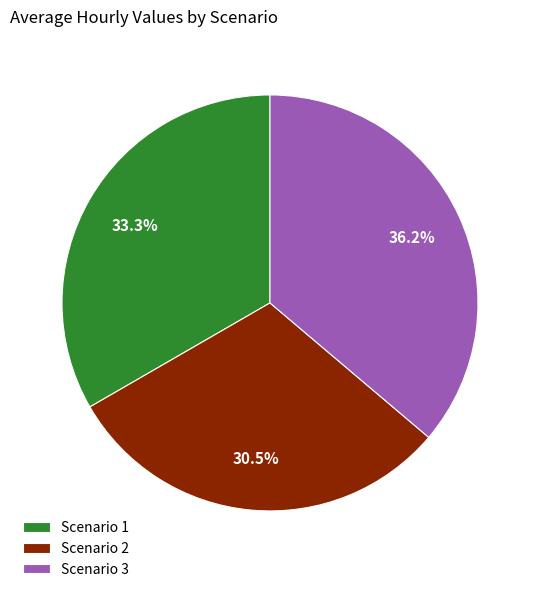

Between Scenario 1 and Scenario 3, which is larger?

Scenario 3